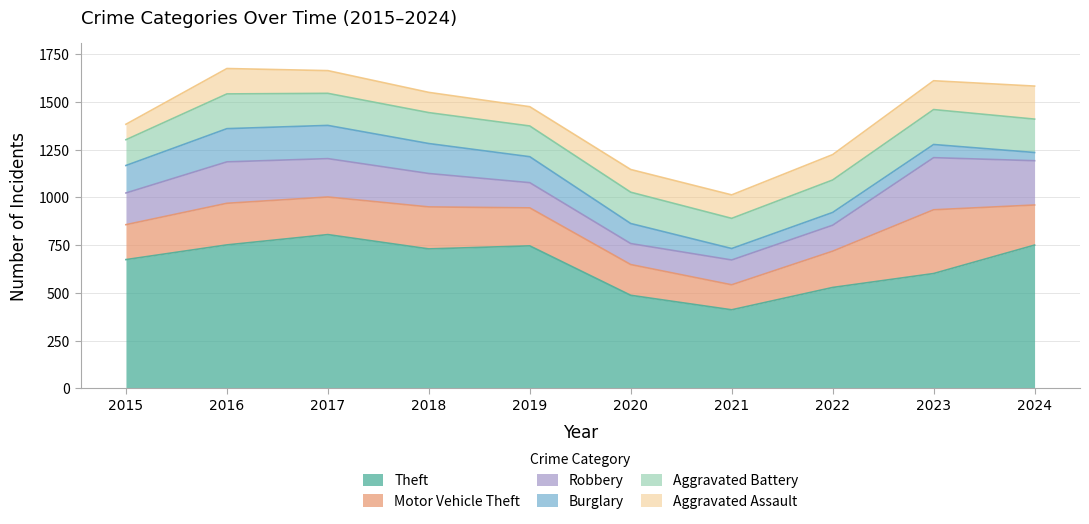

What is the value of the Robbery point at the 9th from the left?

273